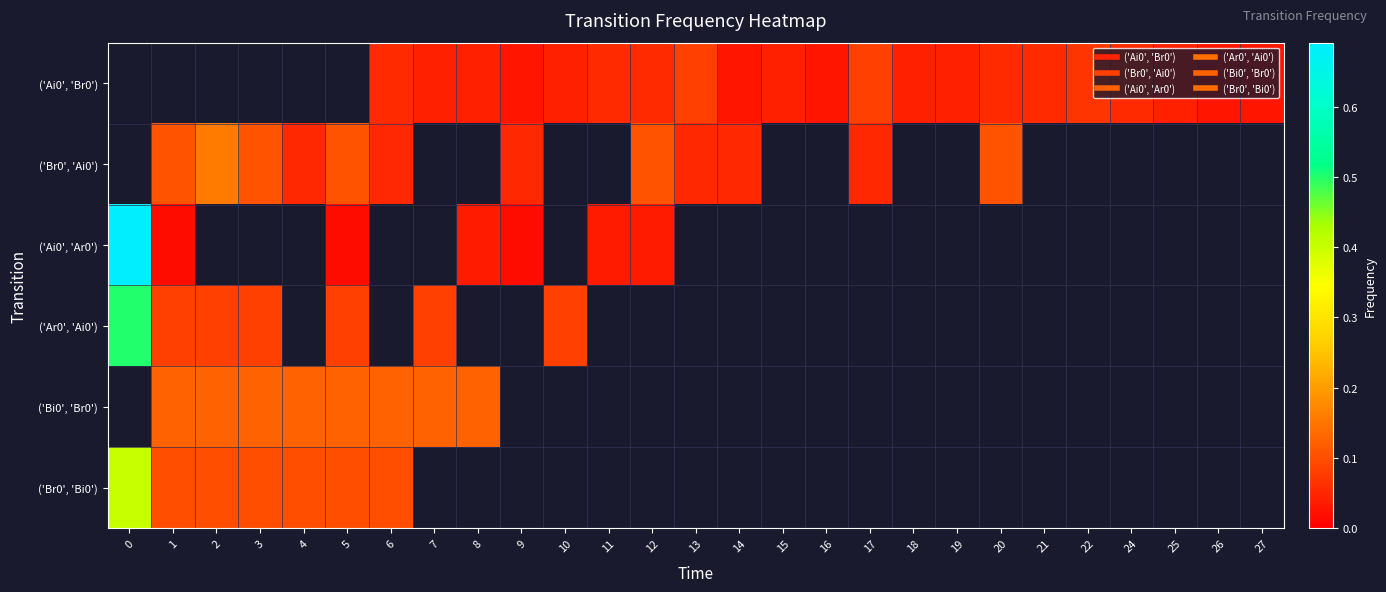

Is the value of row_3 at 26 greater than the value of row_5 at 1?

No